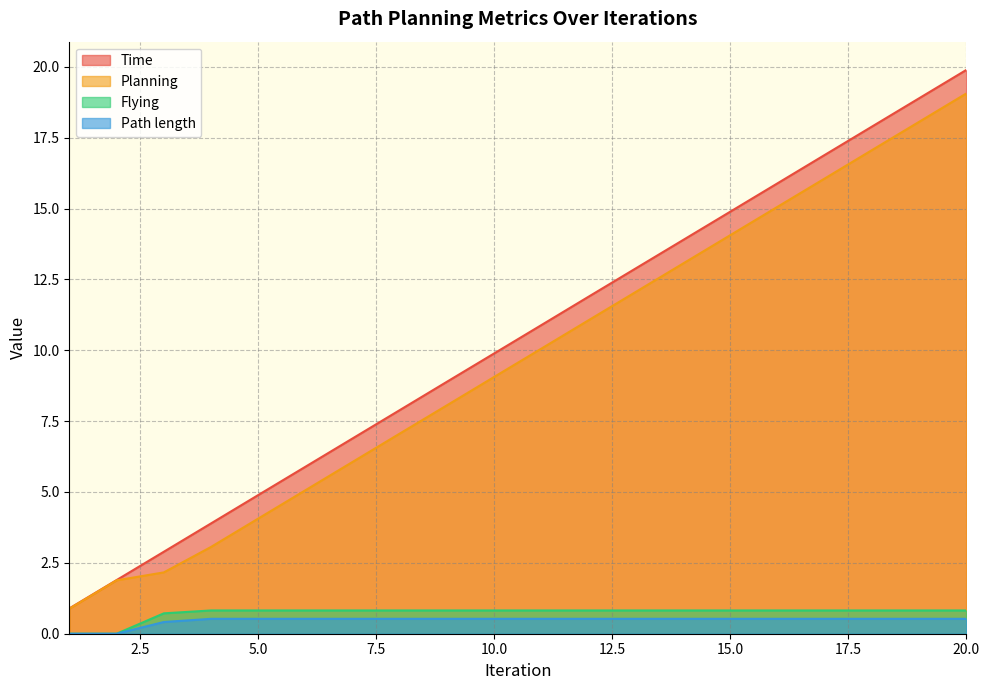

Count the number of data series in this chart.

4